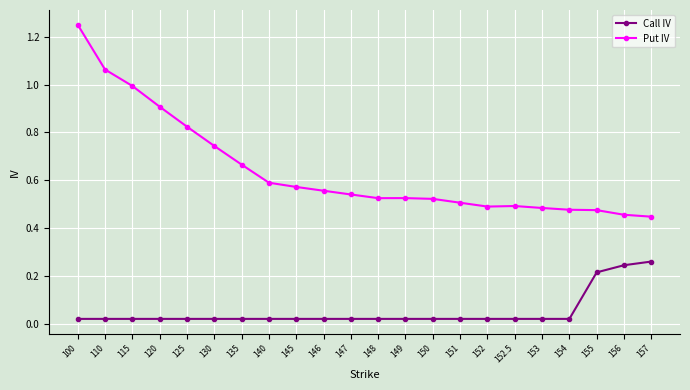

What is the label of the 5th point from the left?

125